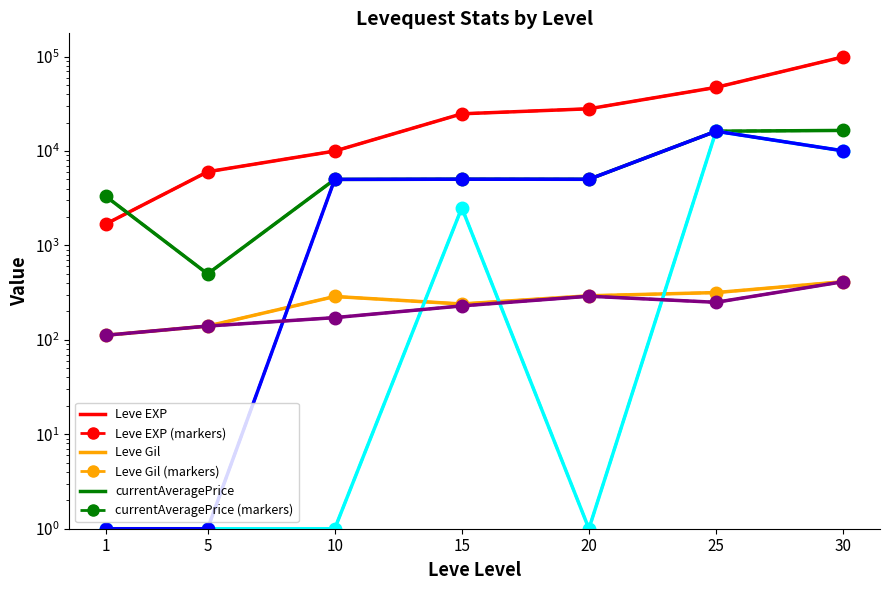

Read the Leve EXP value at 5, to the nearest 100.

6000